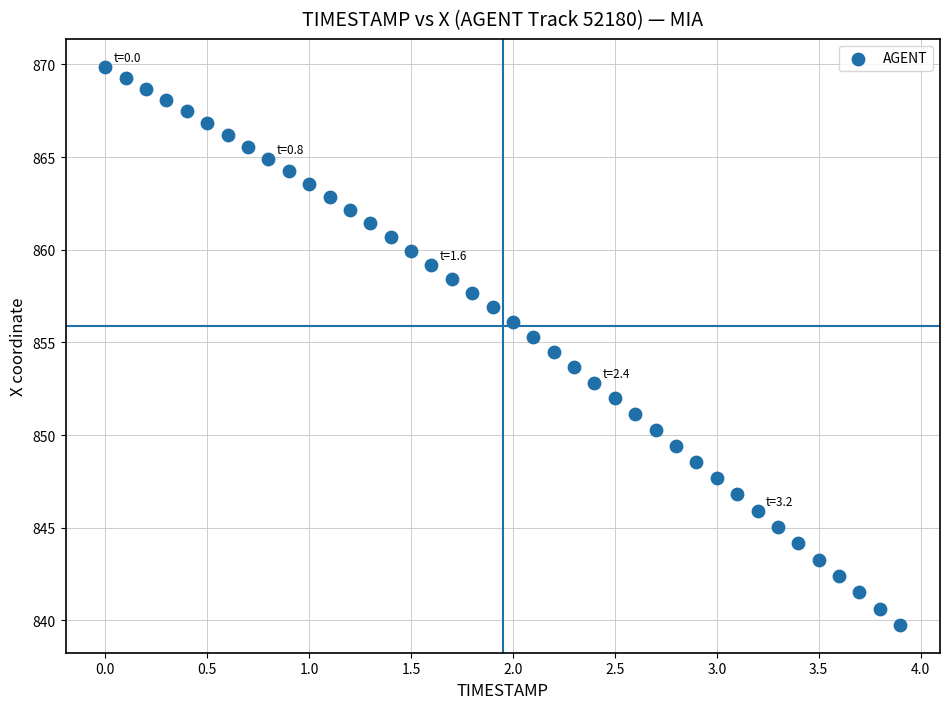

What is the range of Y values (max minus min)?

30.1